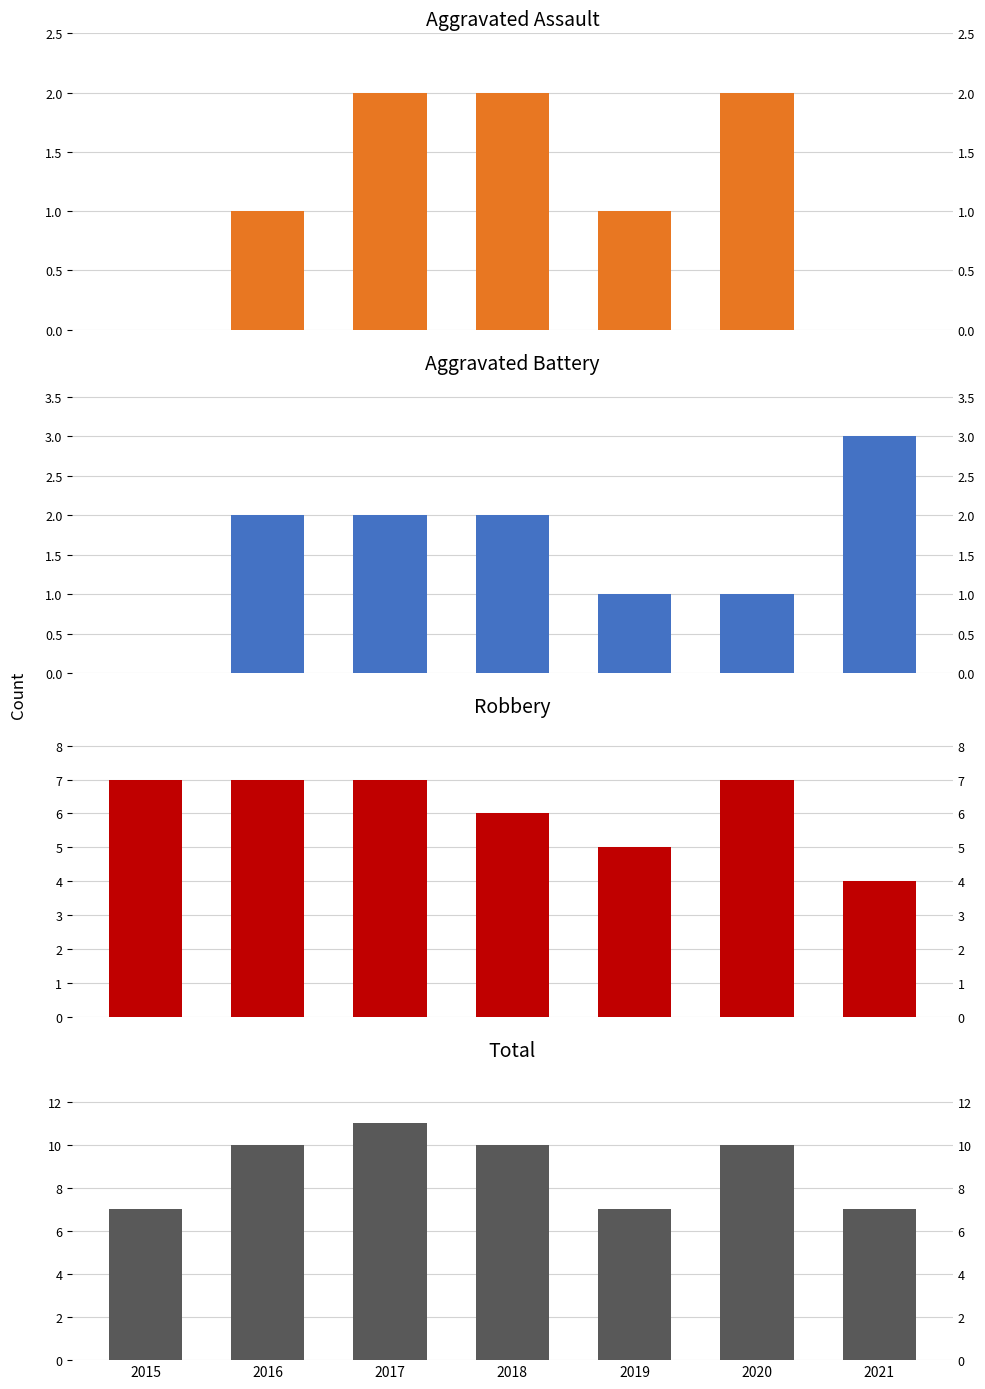

Rank the series at 2019 from highest to lowest value.

Total, Robbery, Aggravated Assault, Aggravated Battery